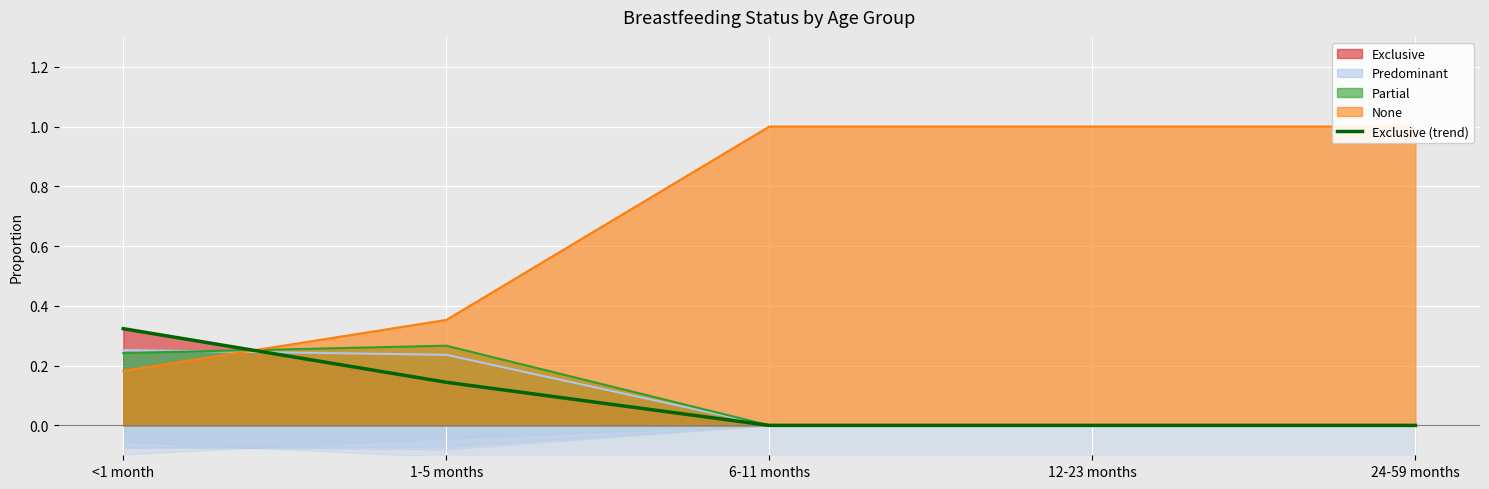

Which label corresponds to the smallest value in the chart?

6-11 months